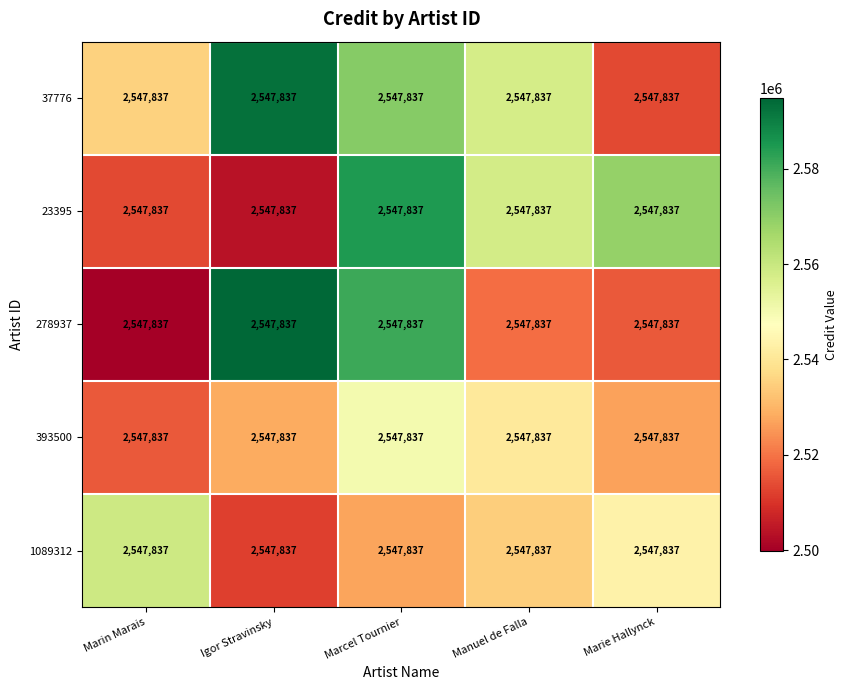

Where is 393500 nearest to the value 2533245?

Igor Stravinsky